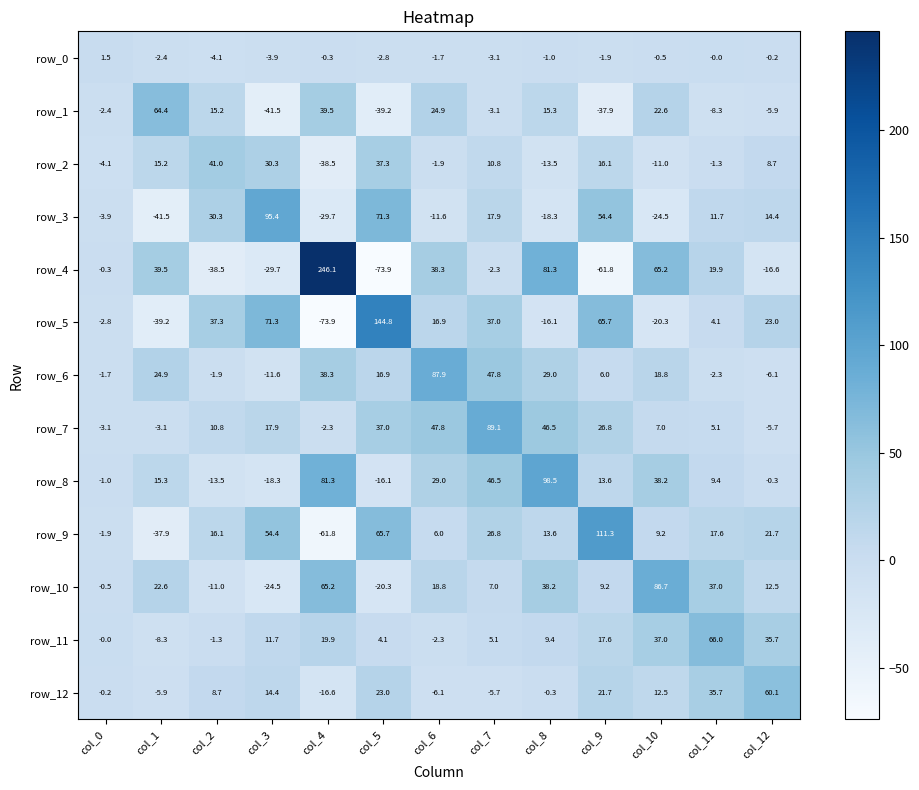

Count the number of categories in the chart.

13